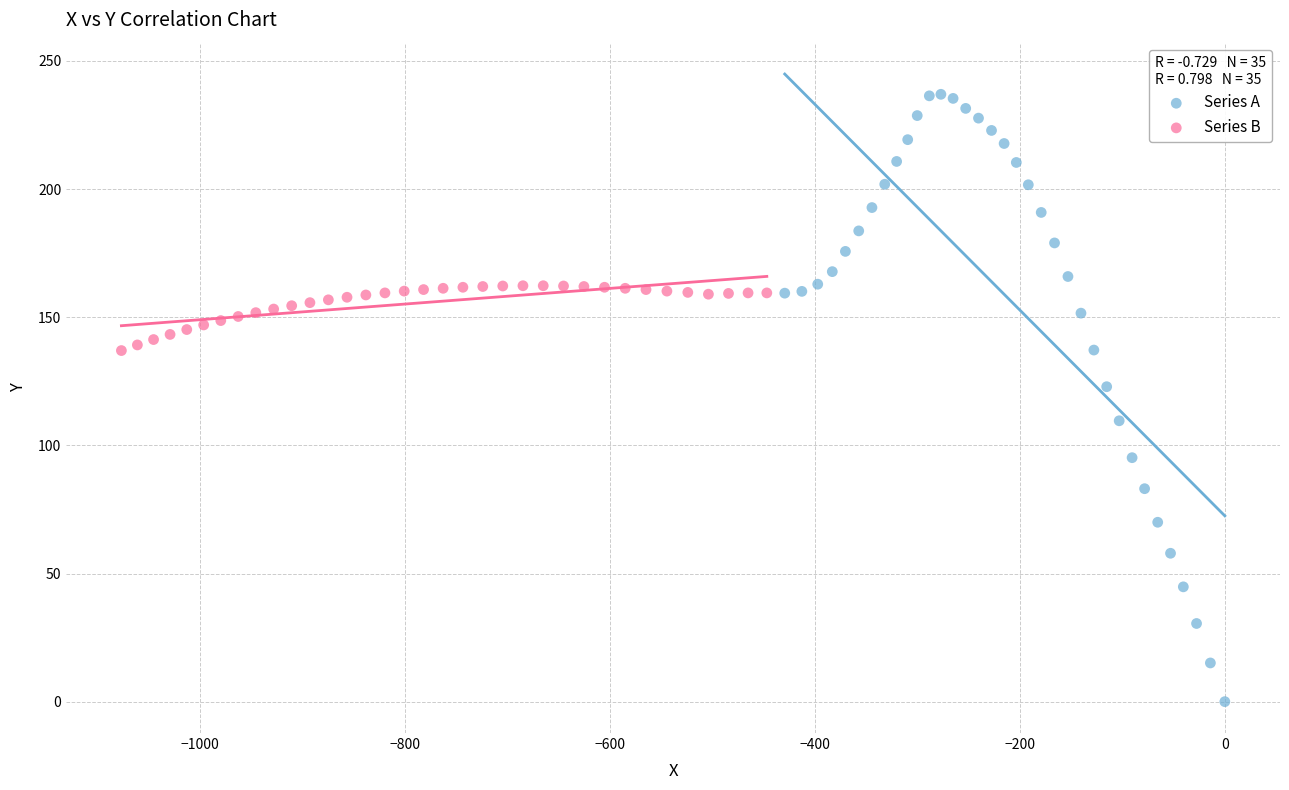

Which series contains the lowest Y value?

Series A